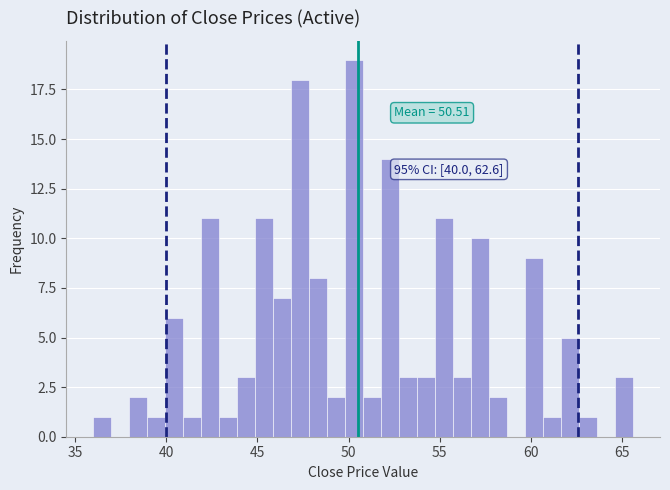

Around what value on the x-axis is the tallest bar? Give the approximate position of its centre, as read against the axis.

50.5